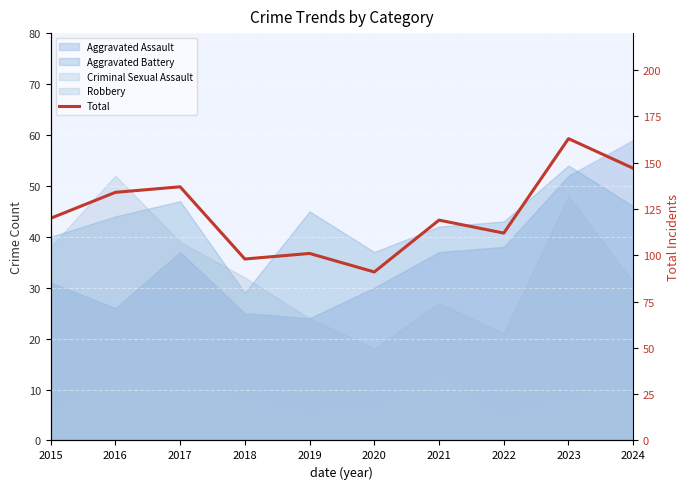

At which category does the data reach its first local valley?

2018